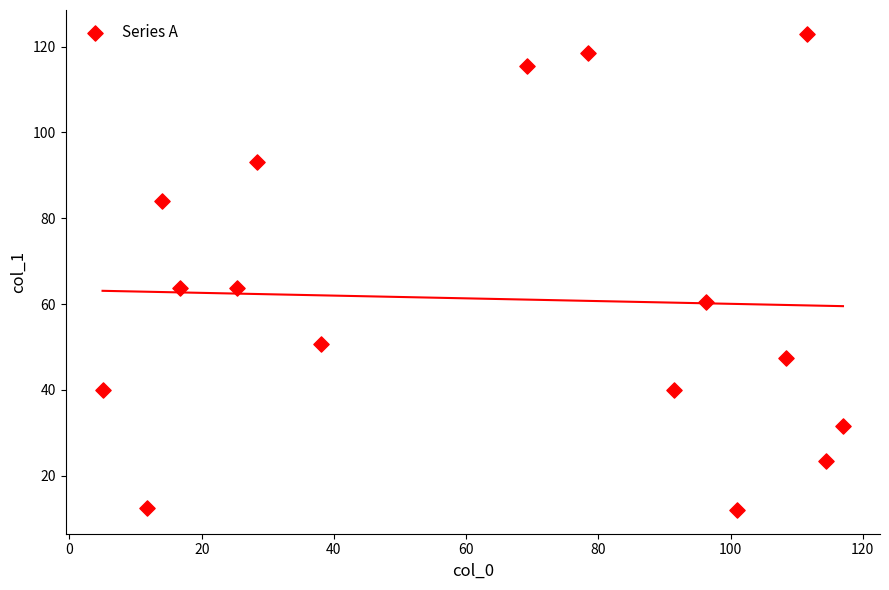

What is the range of X values (max minus min)?

112.0